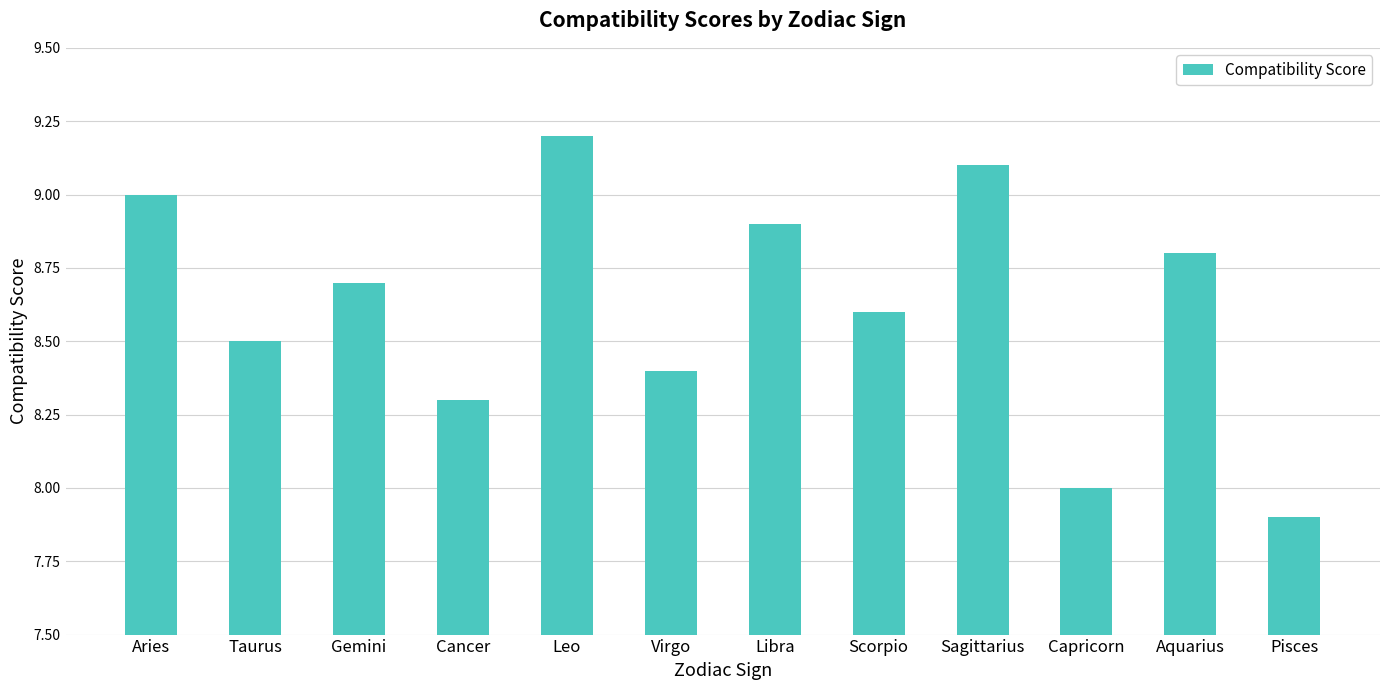

Is it true that the value at Virgo is 11.9?

False